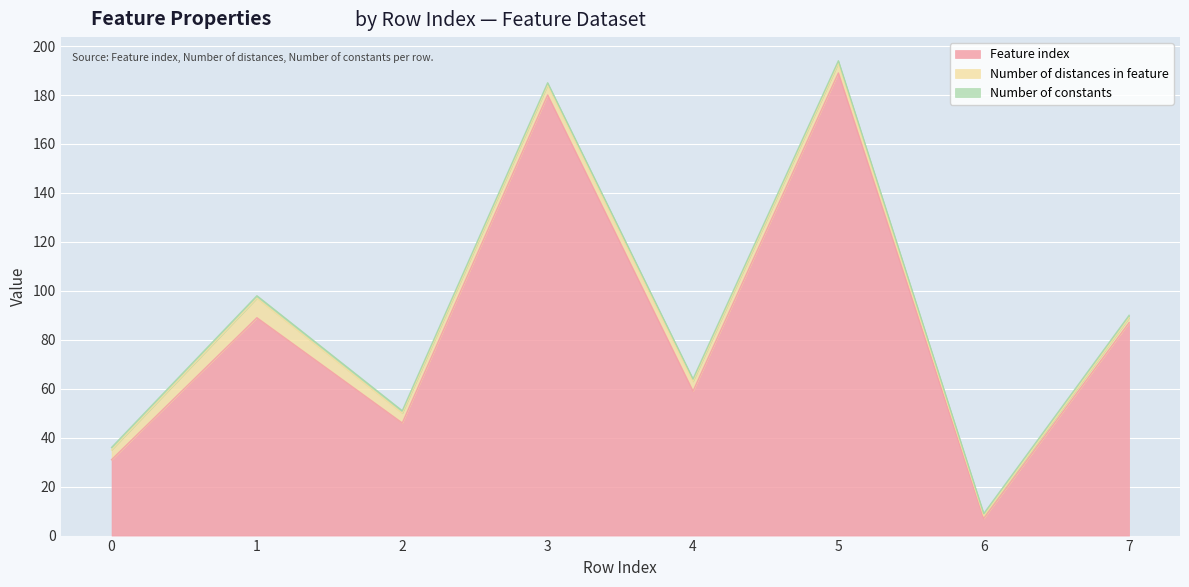

In Feature index, how many points are higher than both neighbors (excluding endpoints)?

3